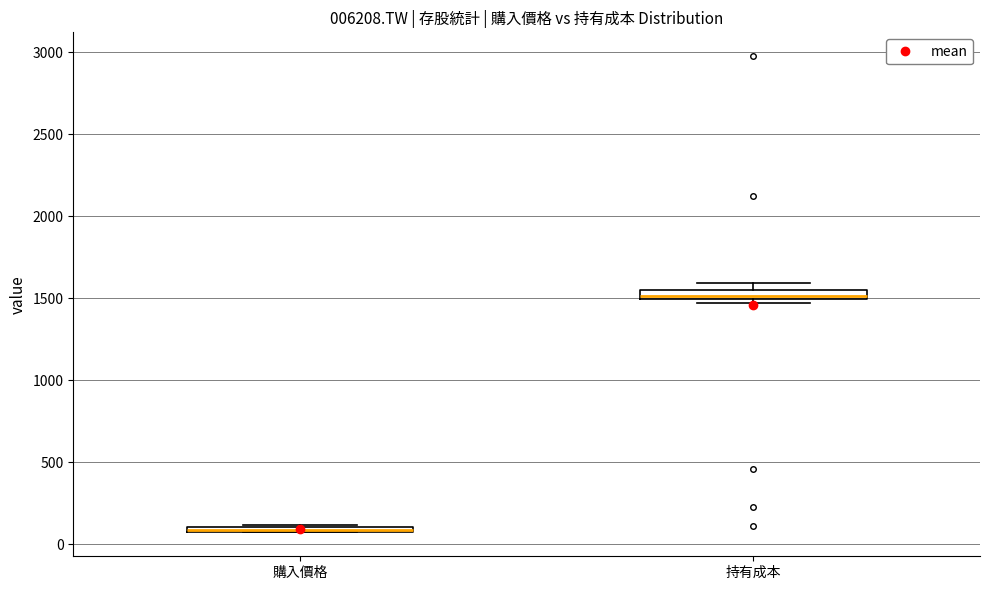

Where is the lower edge of the box for 持有成本 on the y-axis? The values are not printed on the chart, so give them approximately, as read against the axis.

1500